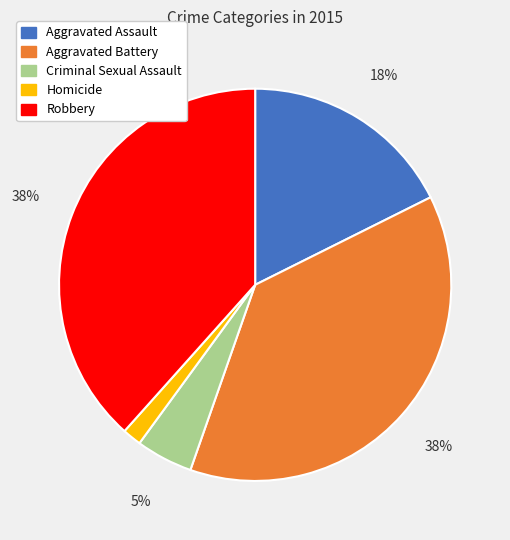

Do Robbery and Homicide together represent more than half of the pie?

No